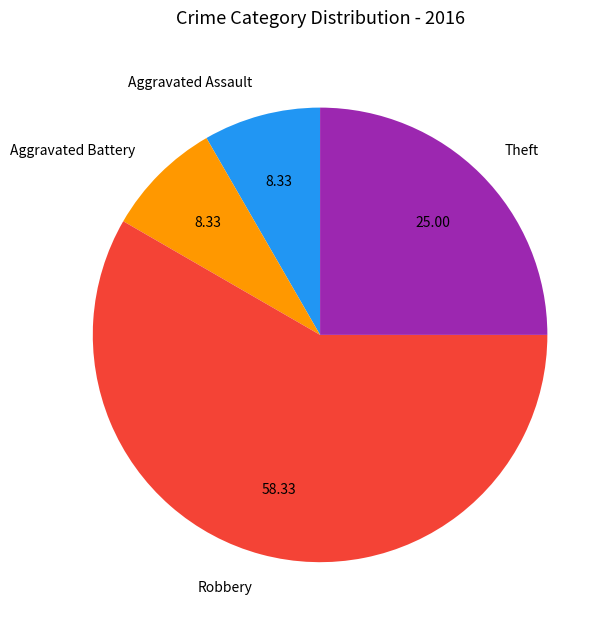

Combined, do Aggravated Assault and Theft account for over 50%?

No